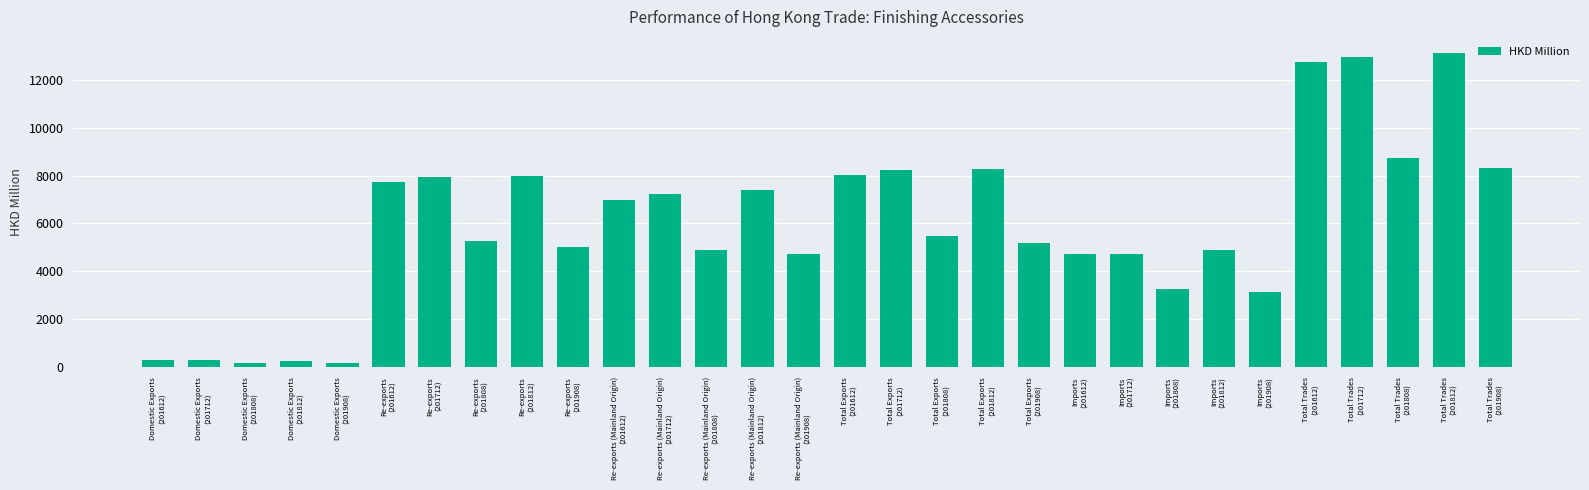

What is the greatest value displayed?

13142.3